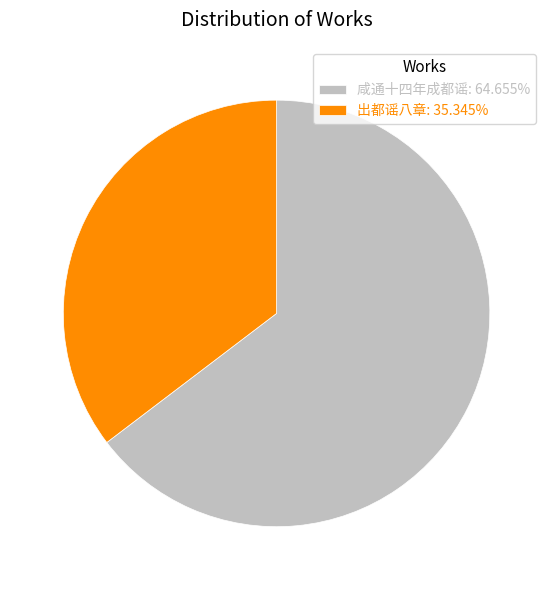

Combined, do 咸通十四年成都谣: 64.655% and 出都谣八章: 35.345% account for over 50%?

Yes